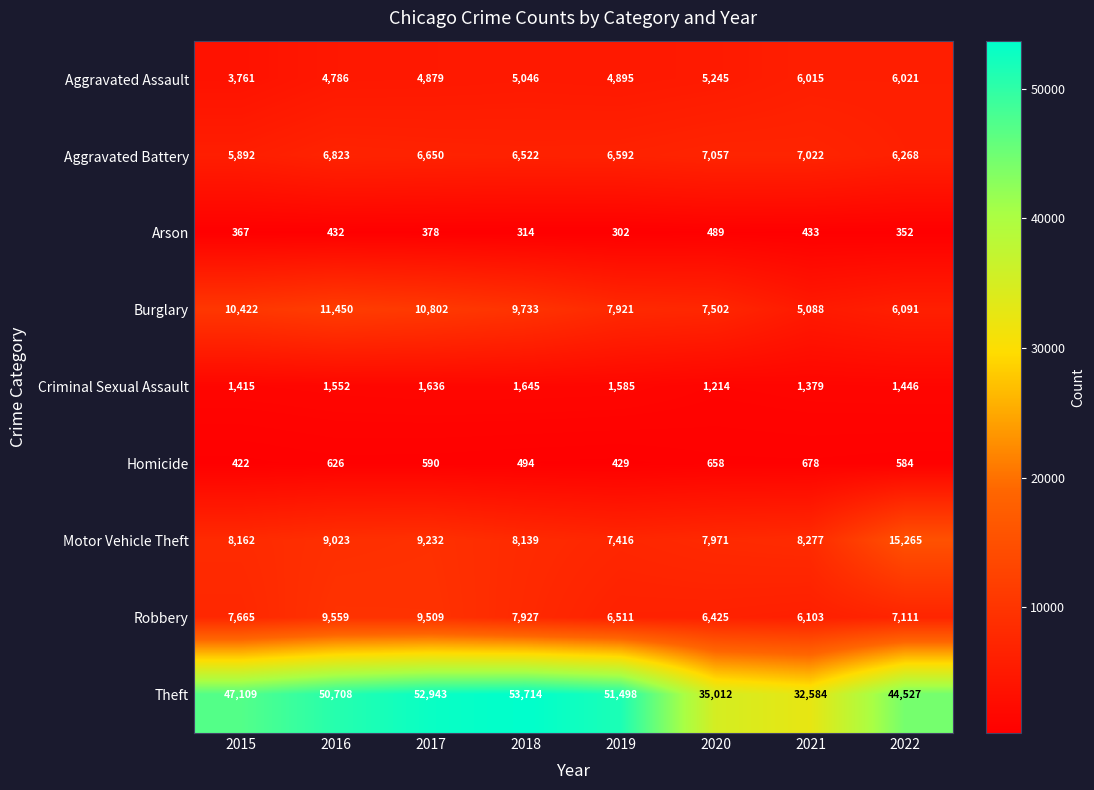

Where does the Burglary series first go above 9733?

2015